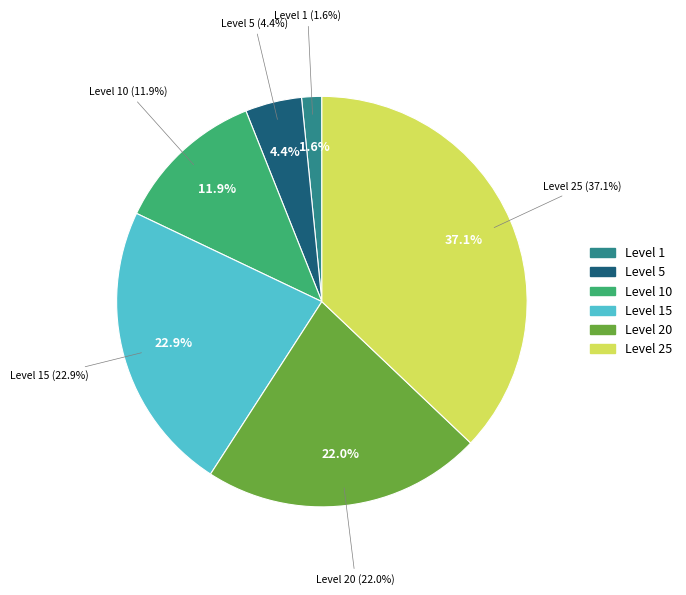

Count the number of slices in the pie.

6